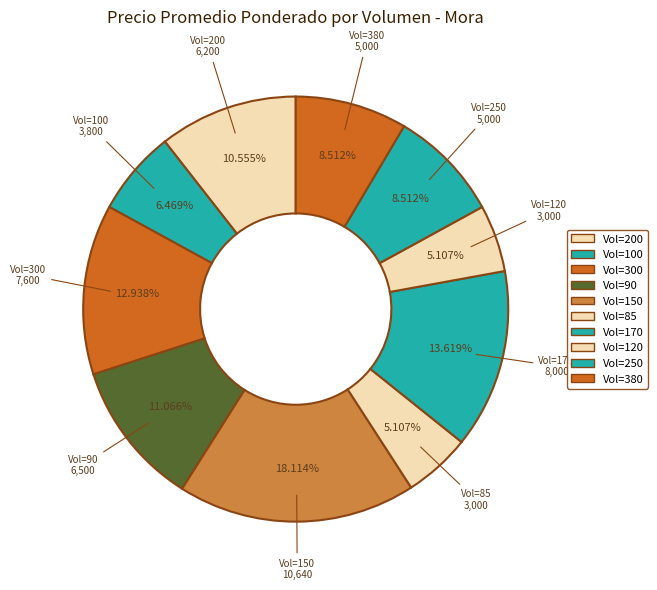

Does any single category account for the majority?

No